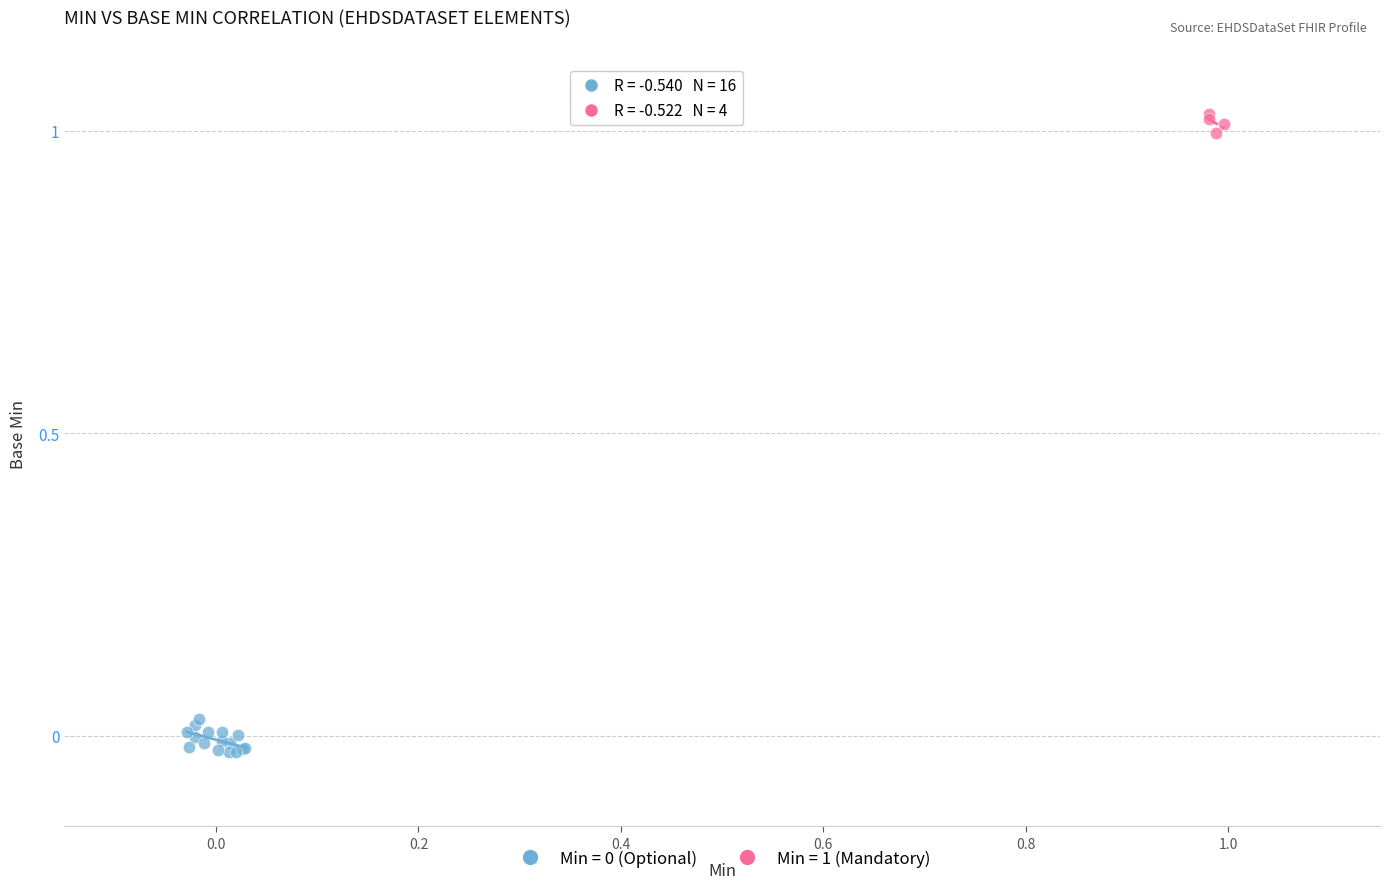

Which series reaches the maximum Y coordinate?

Min = 1 (Mandatory)